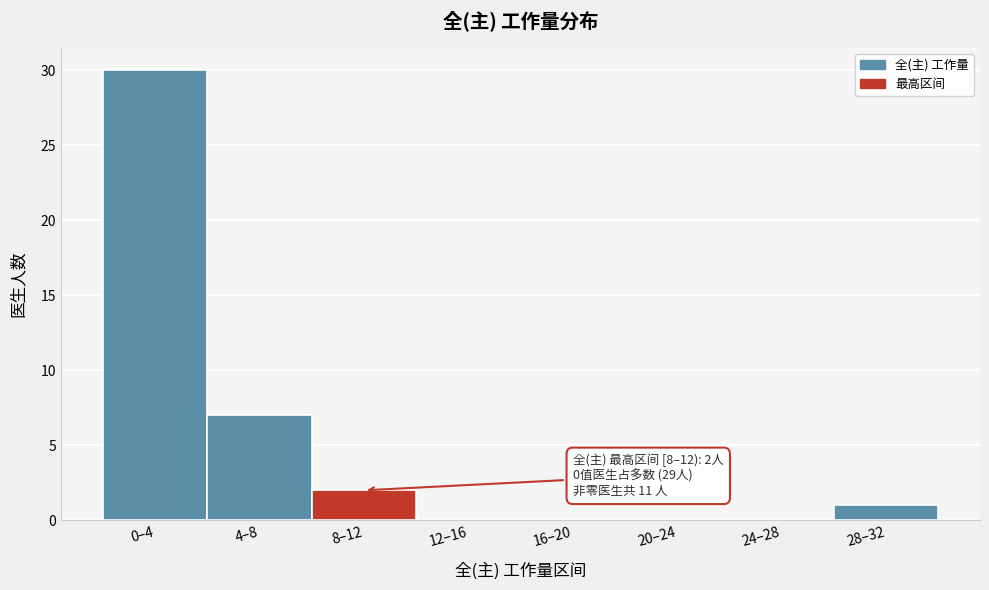

Reading left to right, list all the values displayed in this chart.

0–4=30	4–8=7	8–12=2	12–16=0	16–20=0	20–24=0	24–28=0	28–32=1